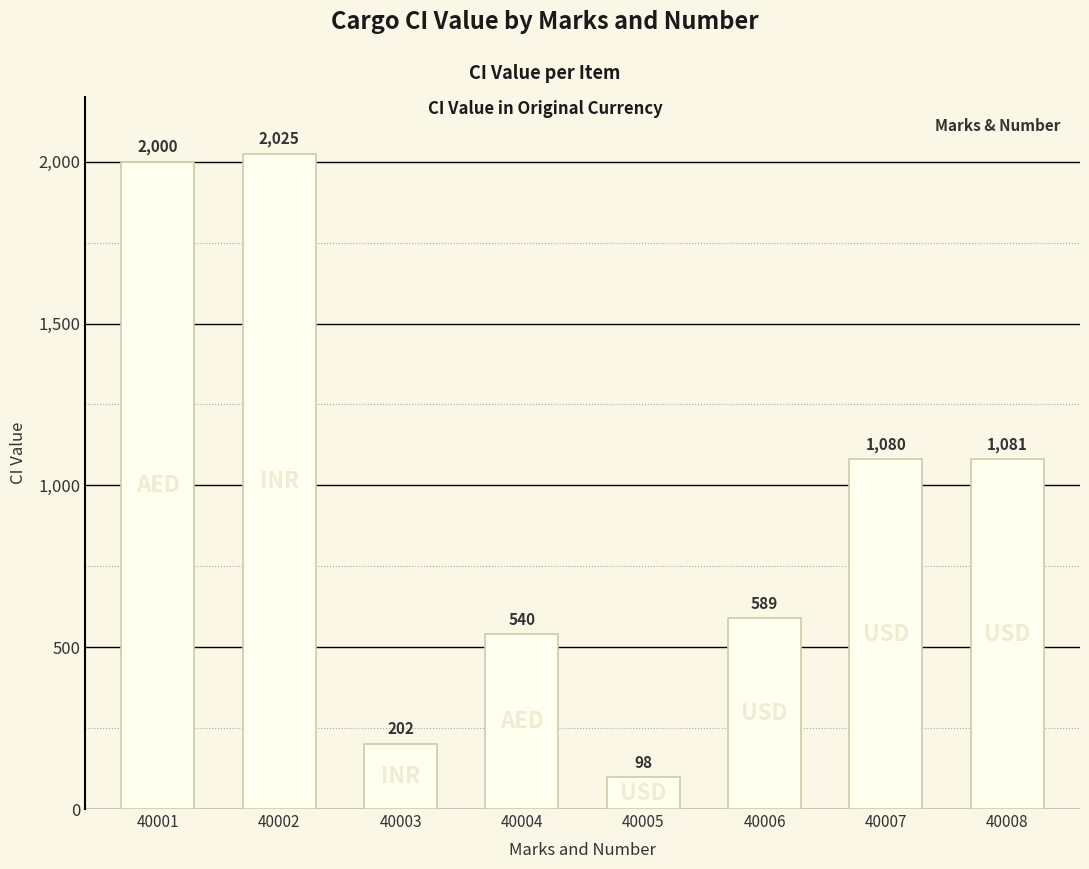

Rank the categories by value from lowest to highest.

40005, 40003, 40004, 40006, 40007, 40008, 40001, 40002